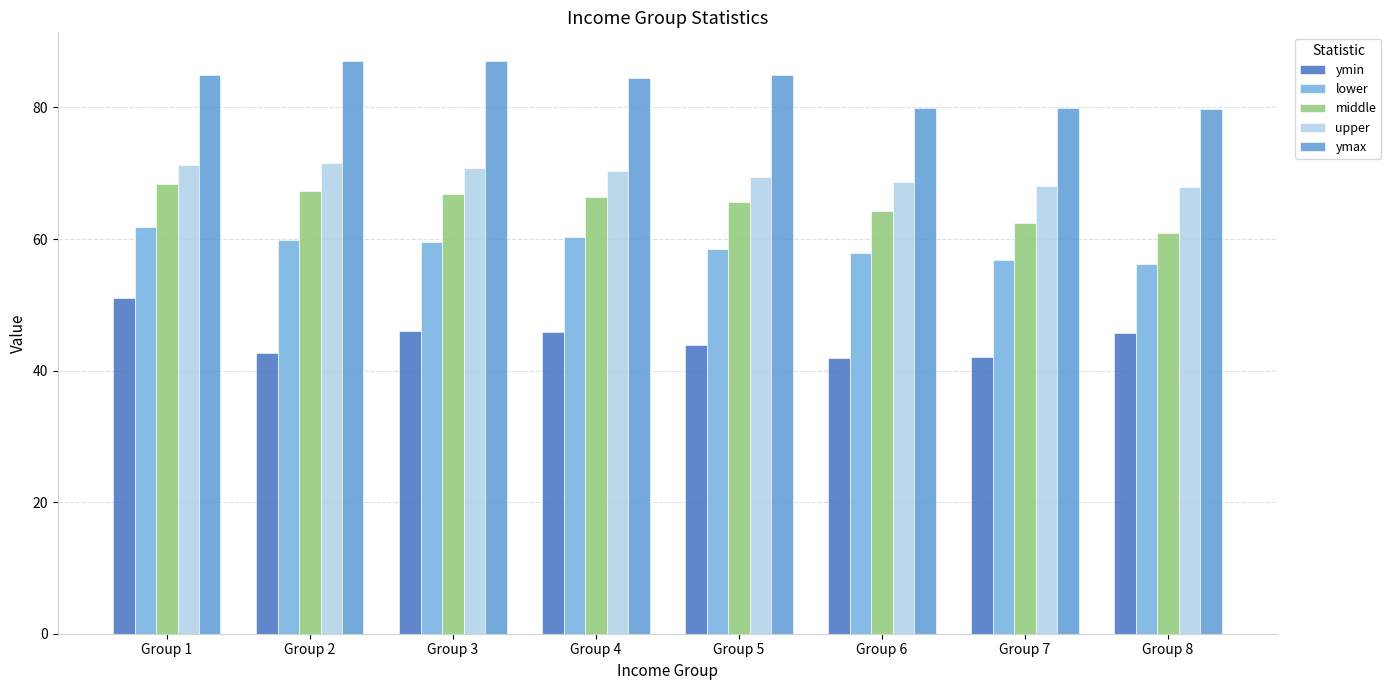

How many groups of bars are there?

8